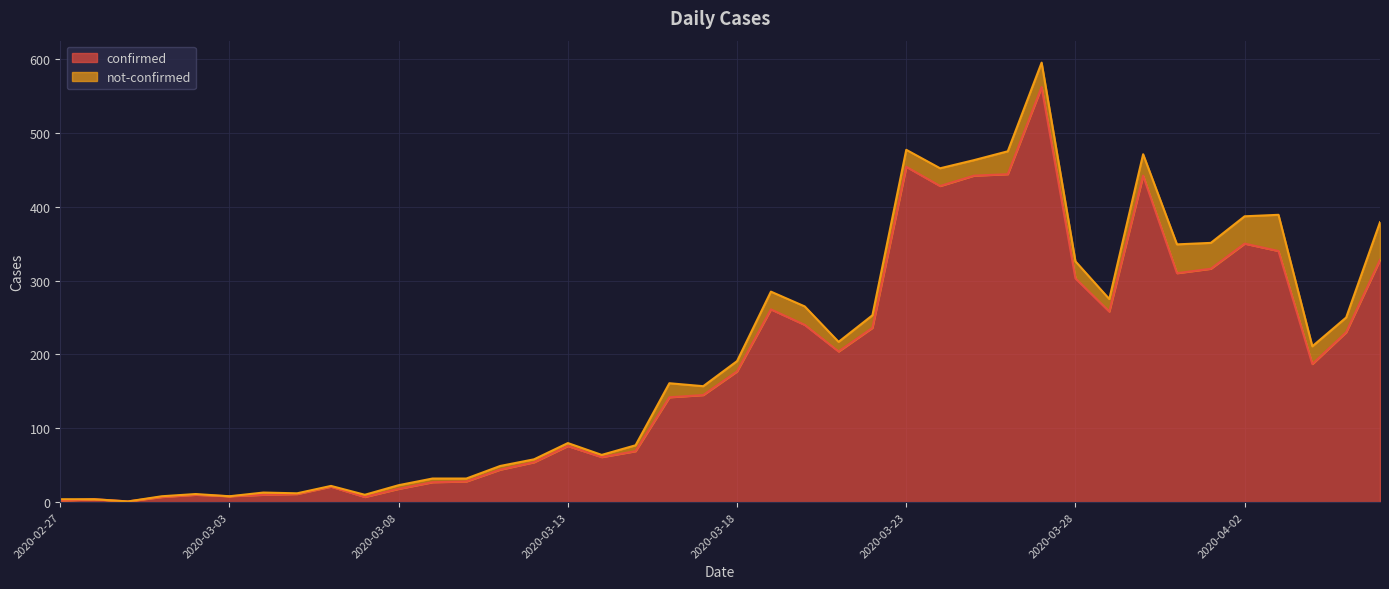

The value at 2020-03-20 is 348. True or false?

False